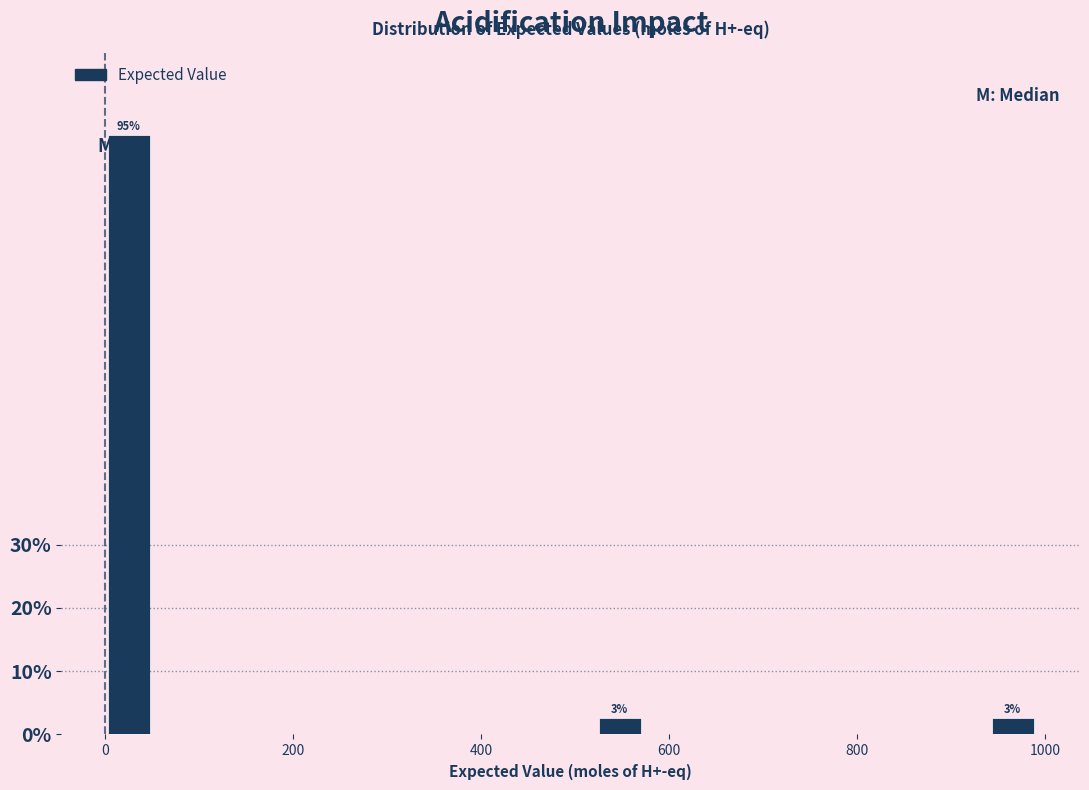

Read against the x-axis, roughly where is the centre of the tallest bar?

20